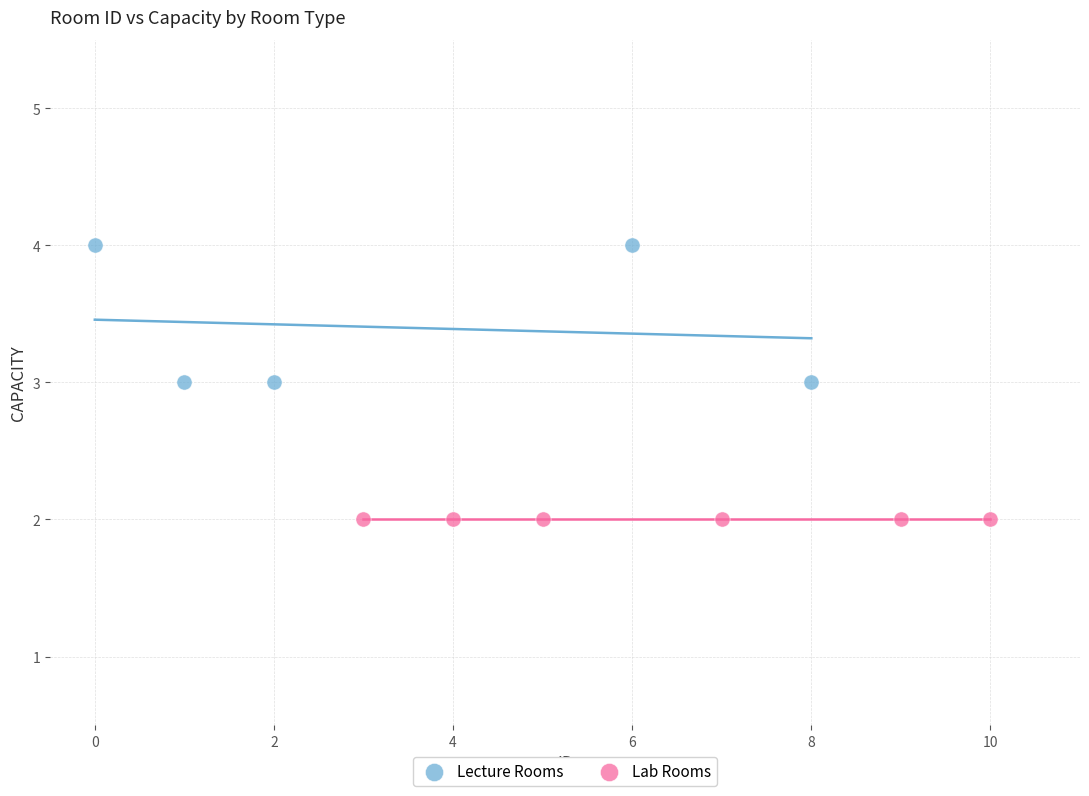

Which series reaches the maximum Y coordinate?

Lecture Rooms